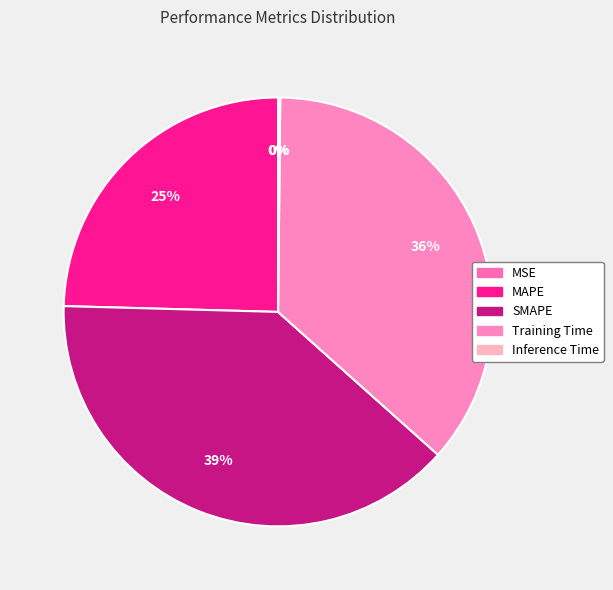

How many segments does this pie chart have?

5